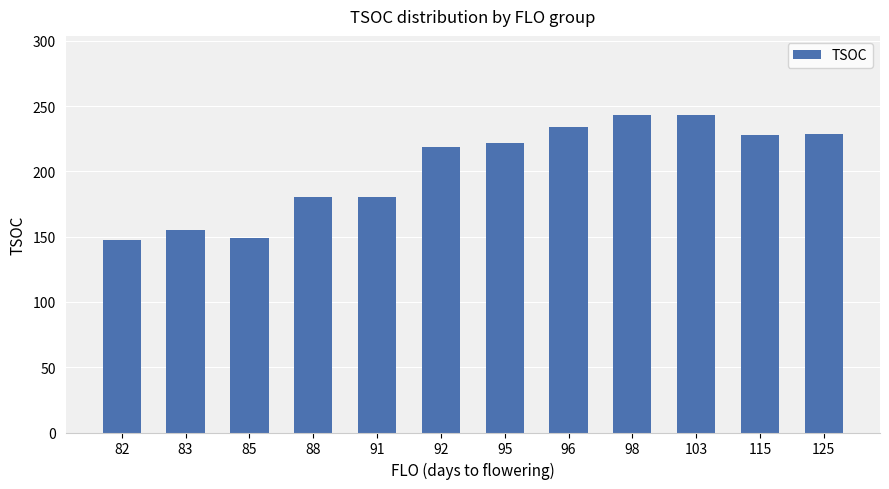

What is the change in value from 82 to 103?

+95.5